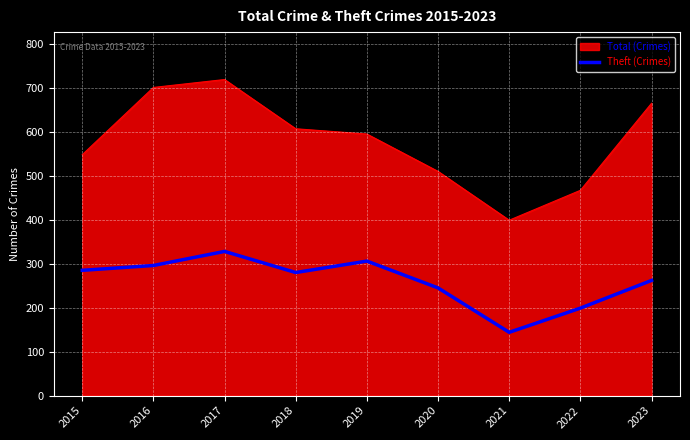

List the series in order of their peak value, highest first.

Total (Crimes), Theft (Crimes)